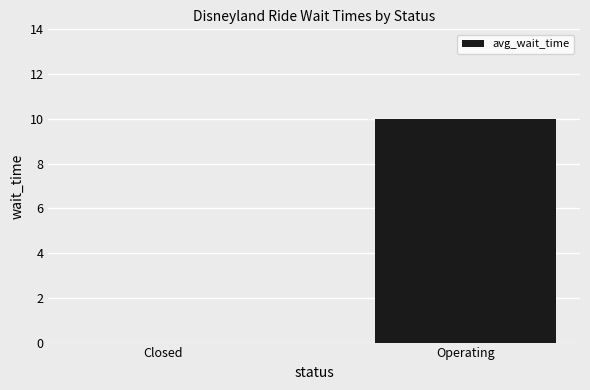

Are the bars grouped side by side (vs. stacked)?

No